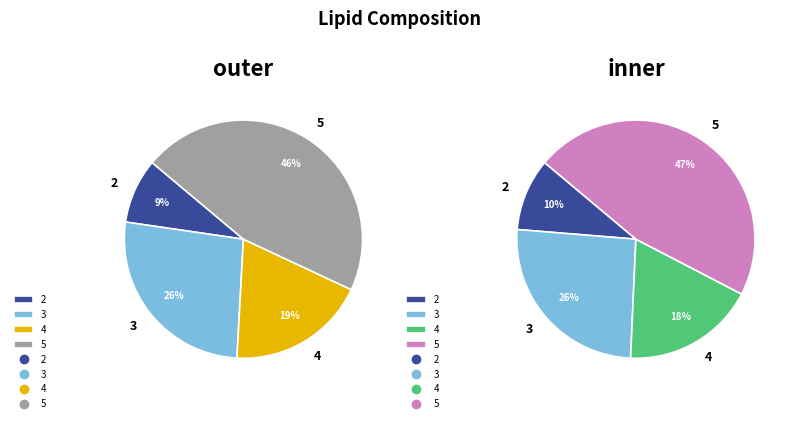

How many segments does this pie chart have?

4